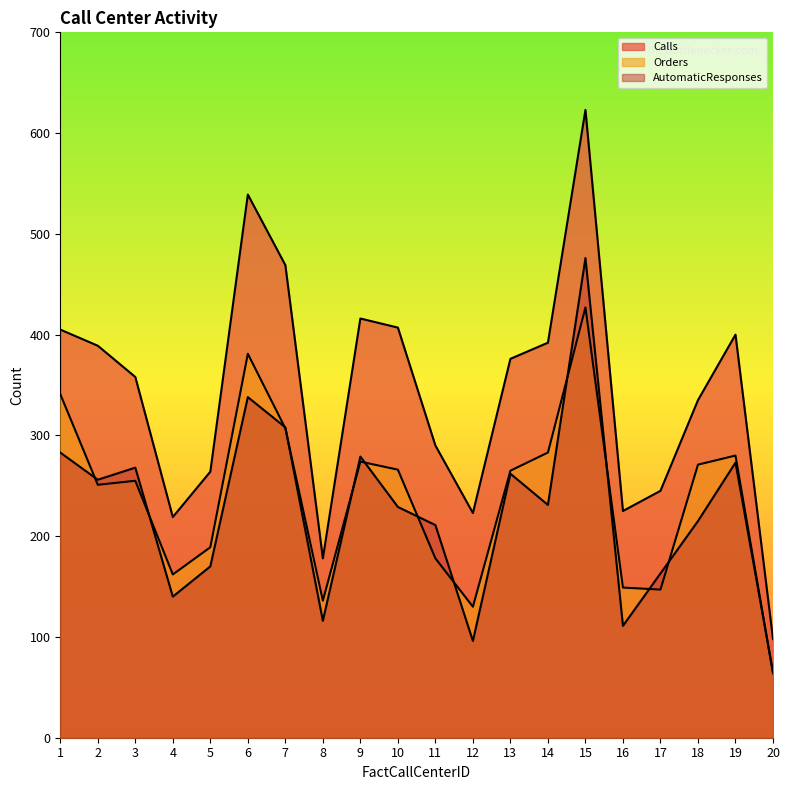

Does the chart have visible grid lines?

No